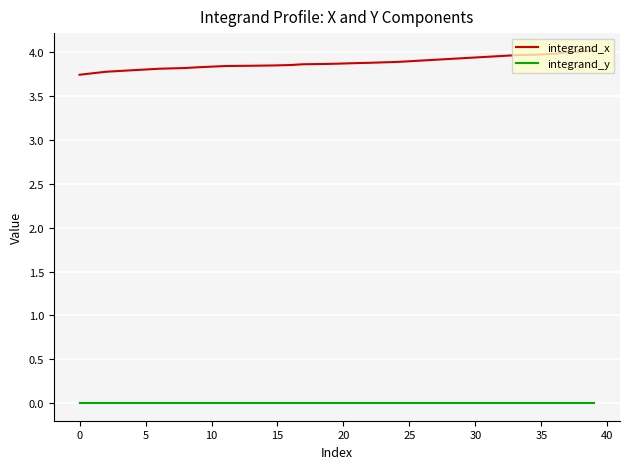

Which series has the largest total across all categories?

integrand_x